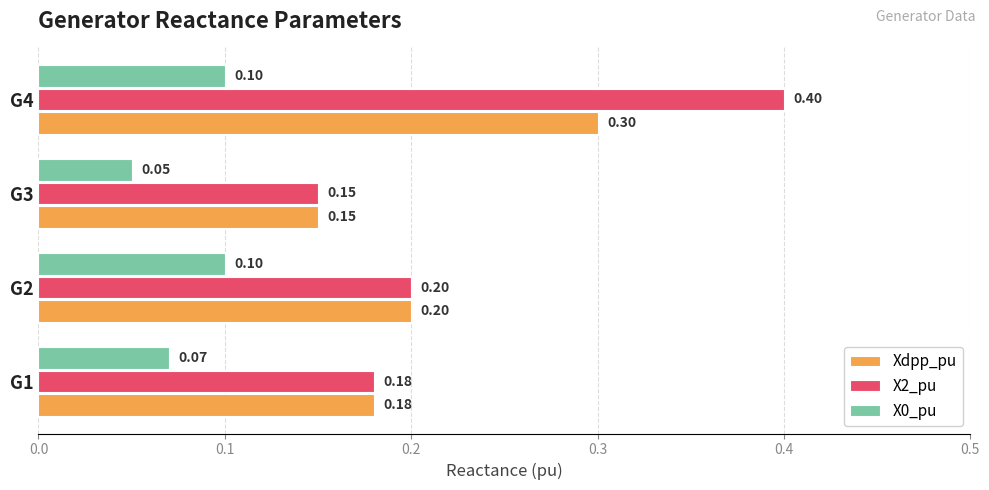

At which category is the sum across all series the highest?

G4